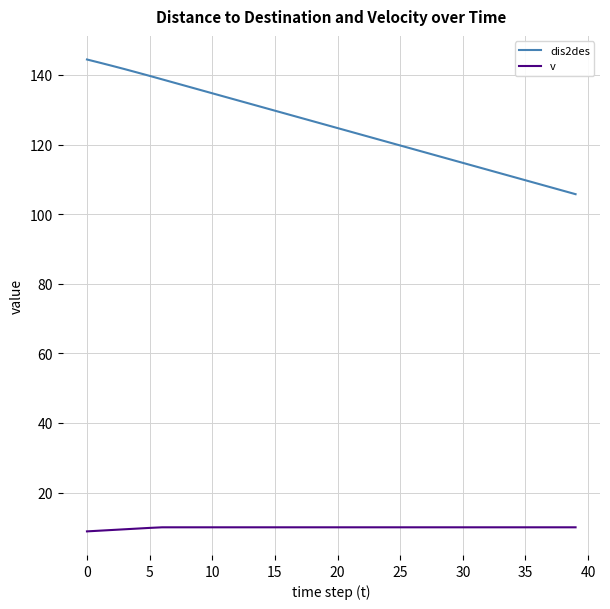

List the series in order of their overall mean, highest first.

dis2des, v